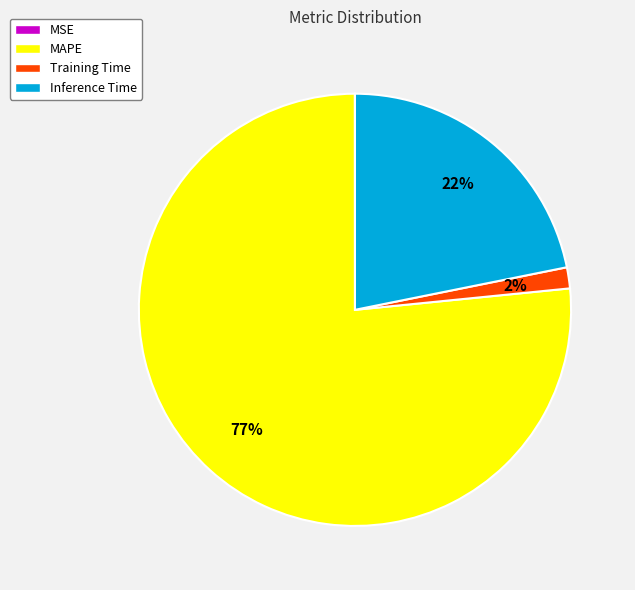

Between MAPE and Inference Time, which is larger?

MAPE